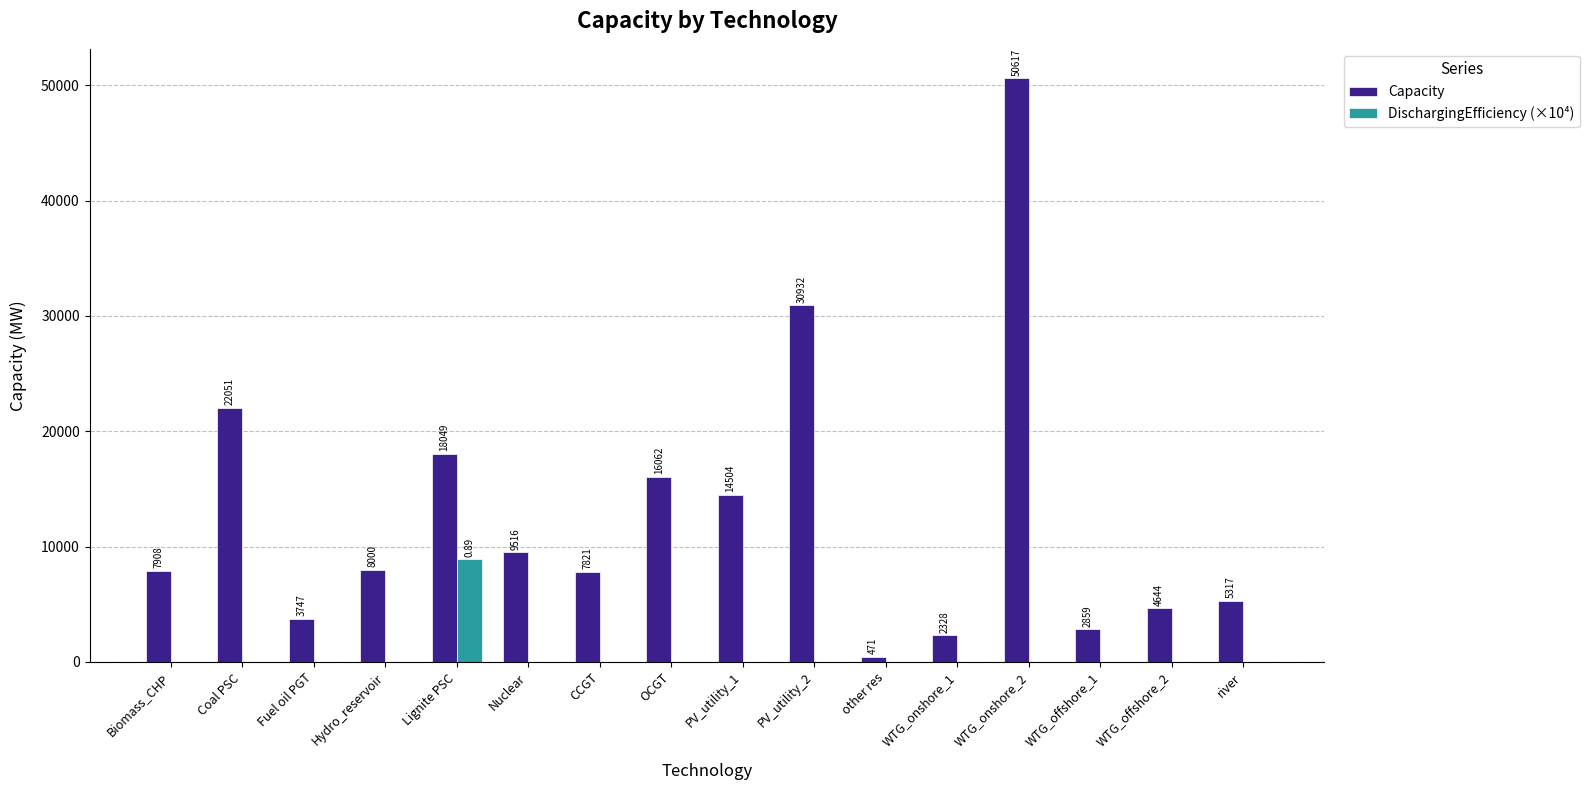

Which series has the widest spread of values?

Capacity